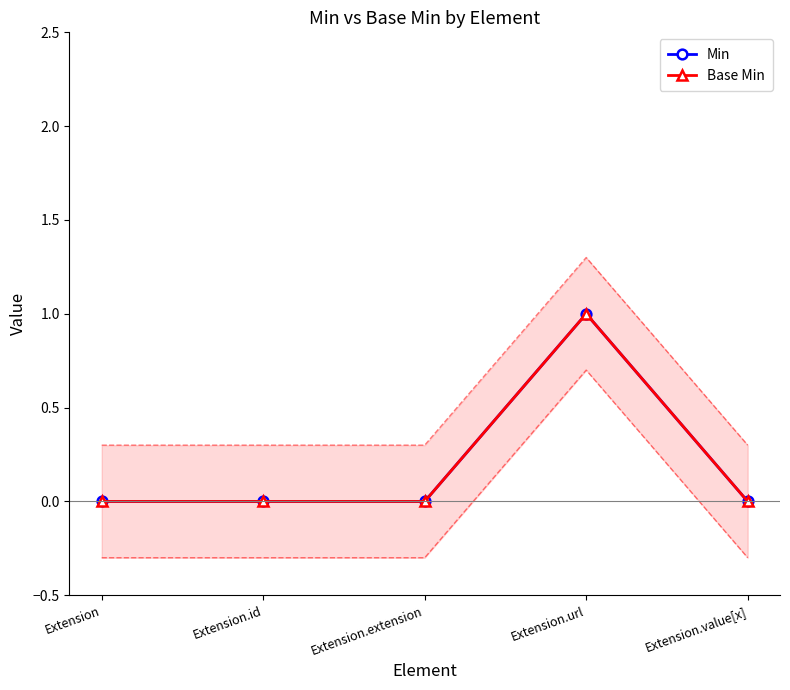

How many distinct data groups are displayed?

2